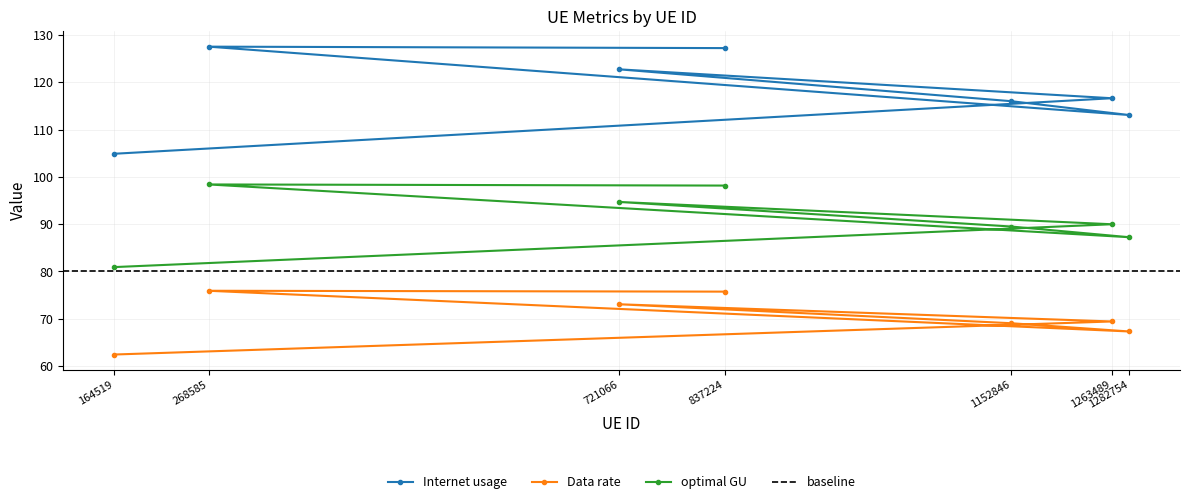

At which label is optimal GU closest to 89?

1152846